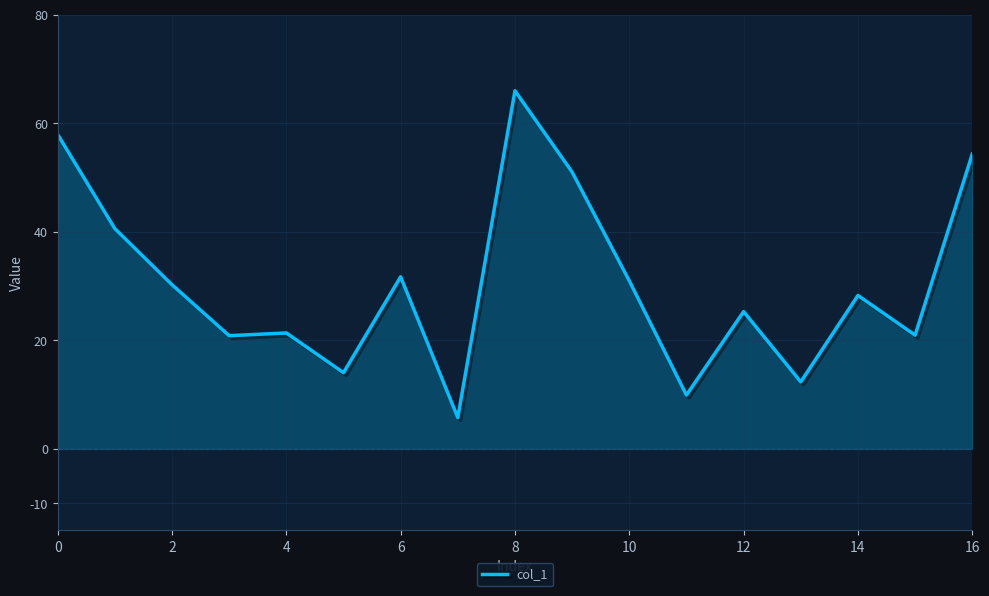

What is the difference between the maximum and minimum values?

60.2